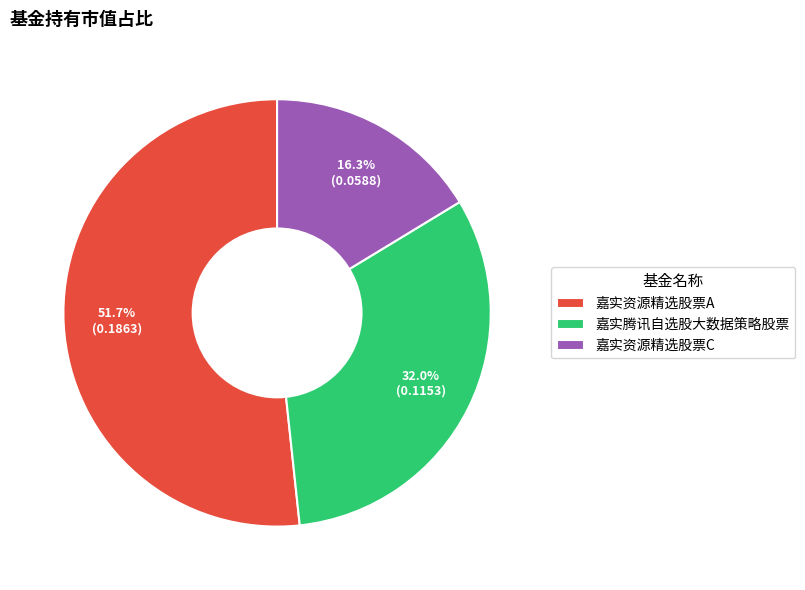

Is it true that 嘉实腾讯自选股大数据策略股票 is 32% of the pie?

True